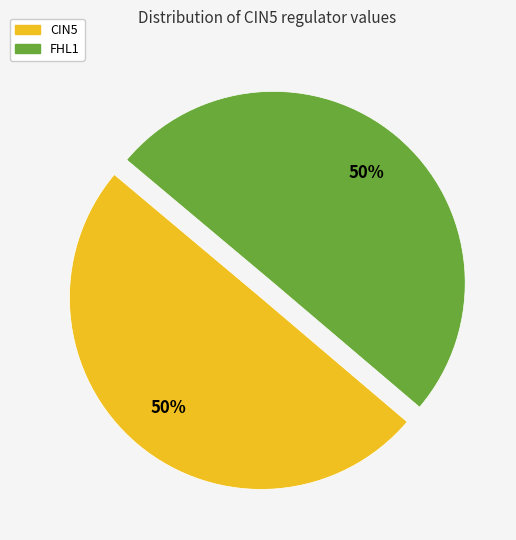

To the nearest percent, what is the average slice percentage?

50%